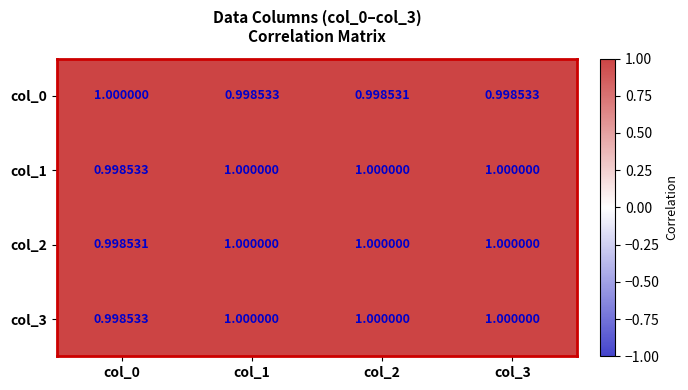

Which category has the highest value across all series?

col_0